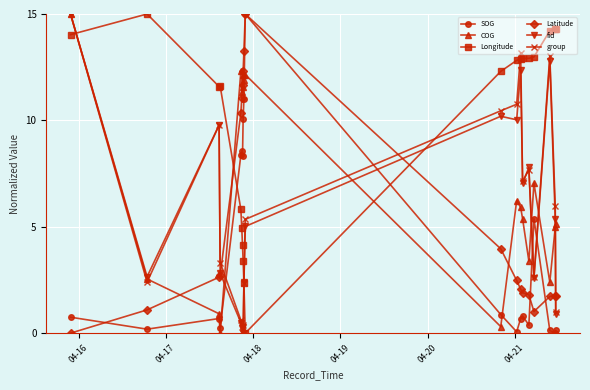

What is the value of the group point at the 11th from the left?

10.5